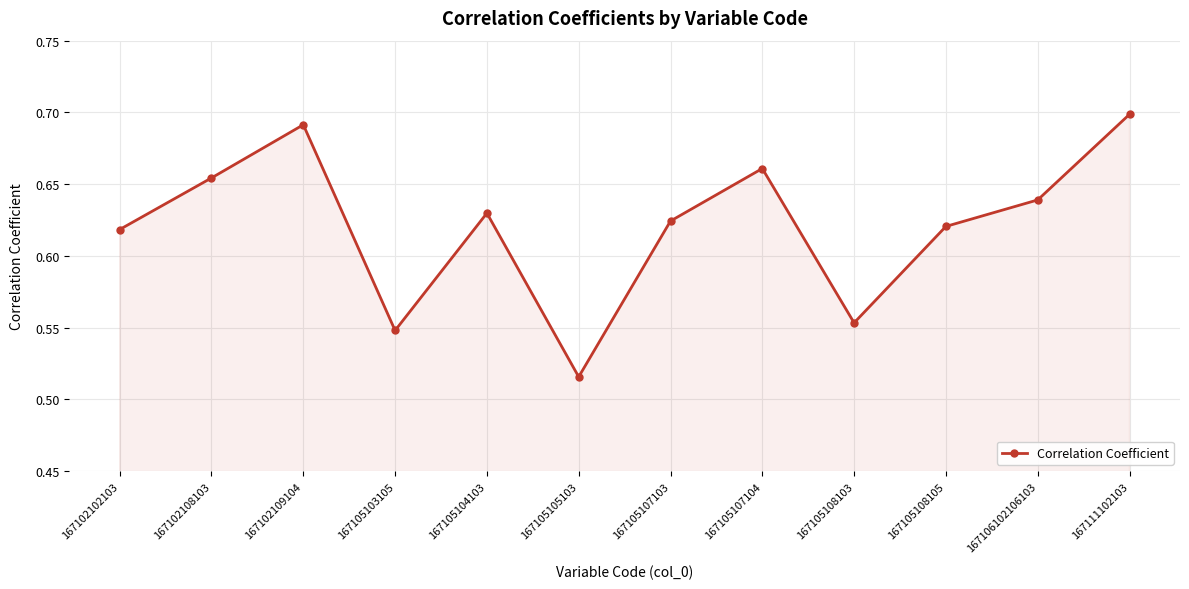

What is the sum of the values at 167105108103 and 167105105103?

1.1